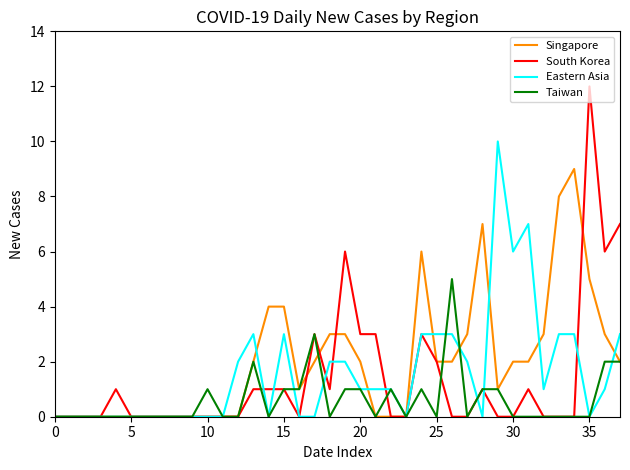

Rank the series by their maximum value, from lowest to highest.

Taiwan, Singapore, Eastern Asia, South Korea